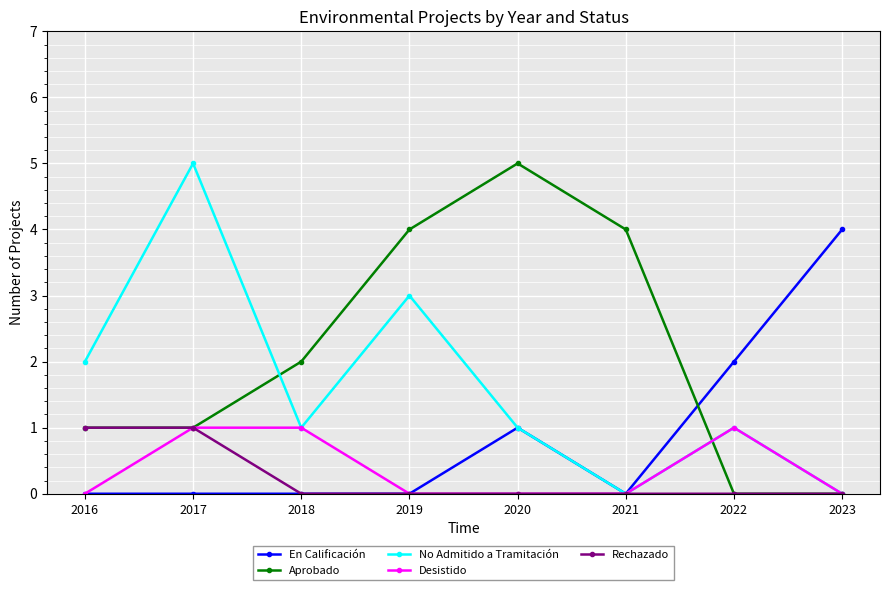

Does the chart have visible grid lines?

Yes